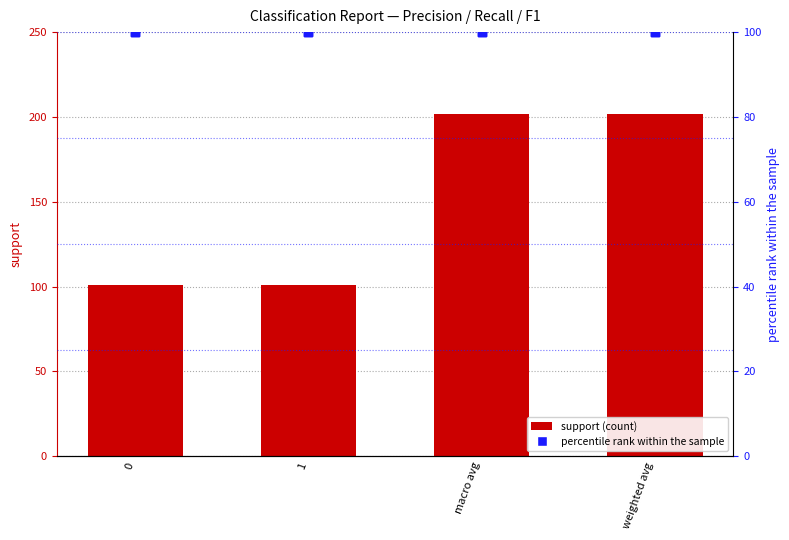

Which series has the widest spread of Y values?

support